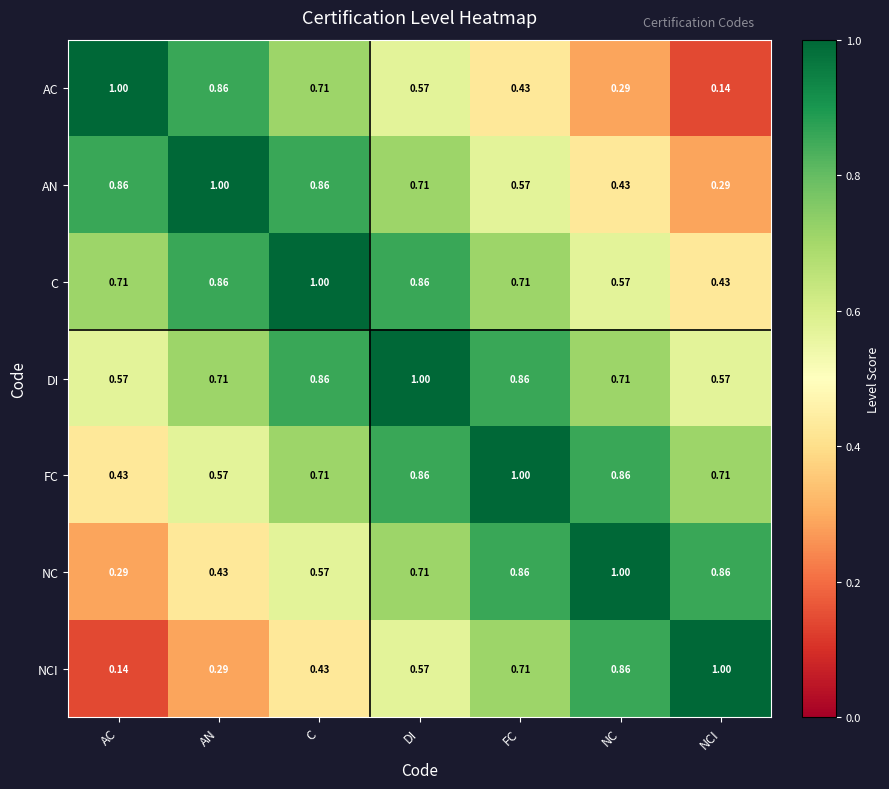

Is the value of NC at C greater than the value of DI at AN?

No